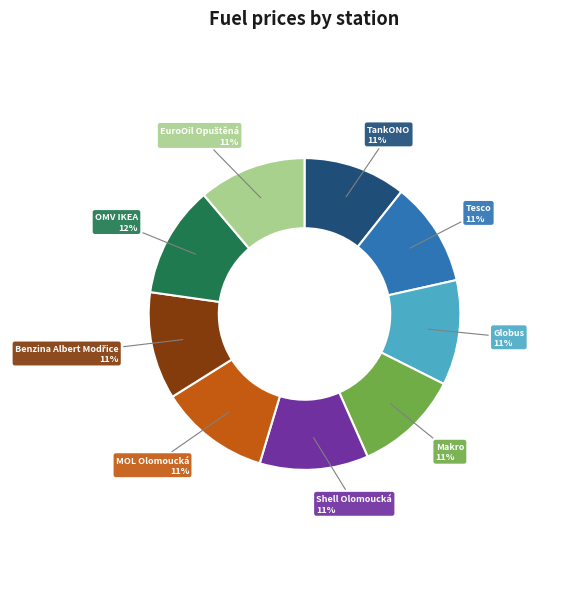

Combined, do Shell Olomoucká and Makro account for over 50%?

No